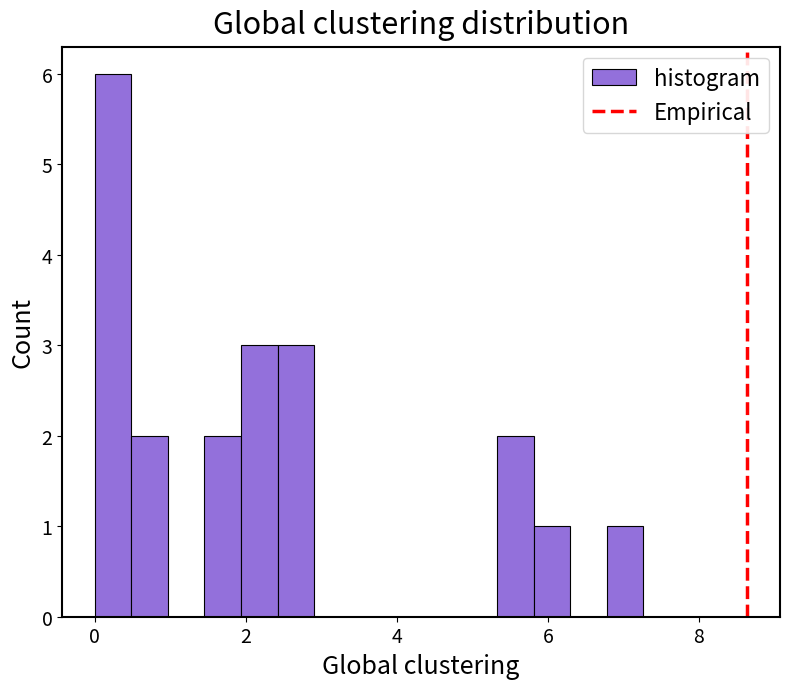

Read against the x-axis, roughly where is the centre of the tallest bar?

0.2